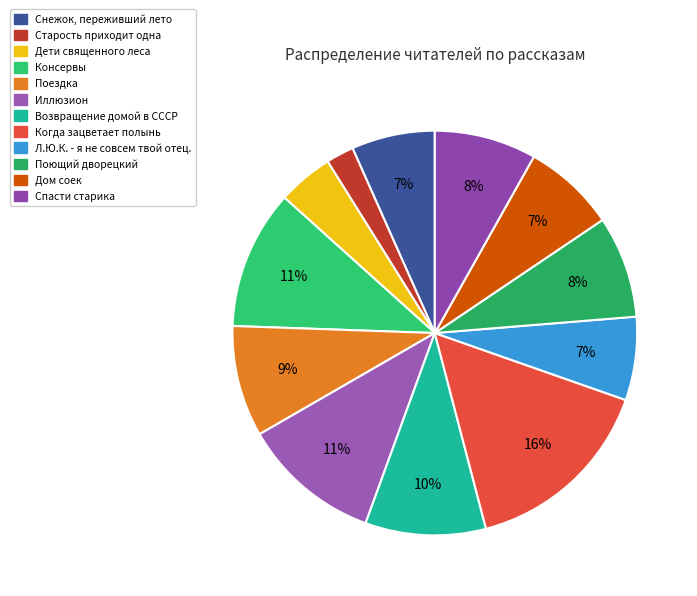

Is it true that Поездка is 1% of the pie?

False